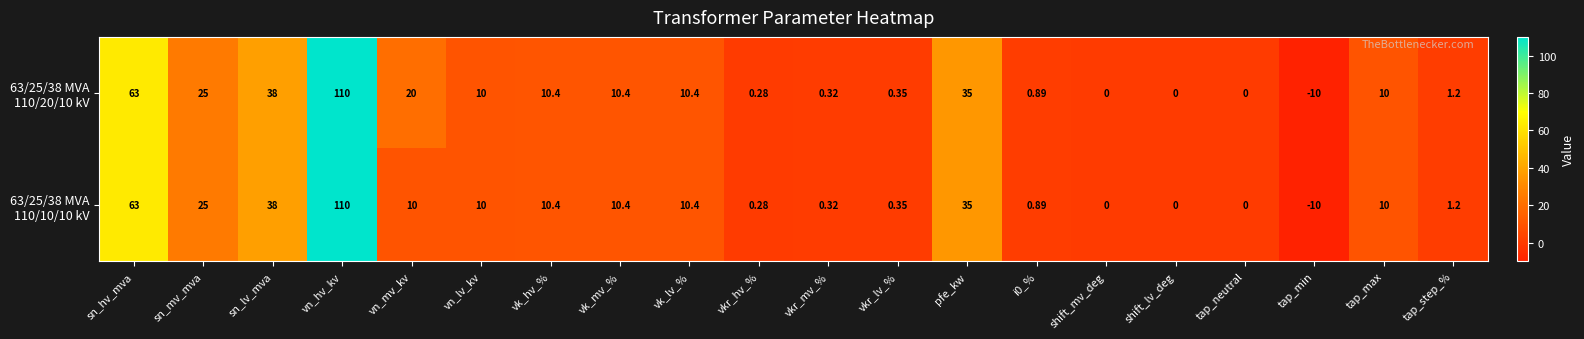

At which category does the chart reach its peak across all series?

vn_hv_kv